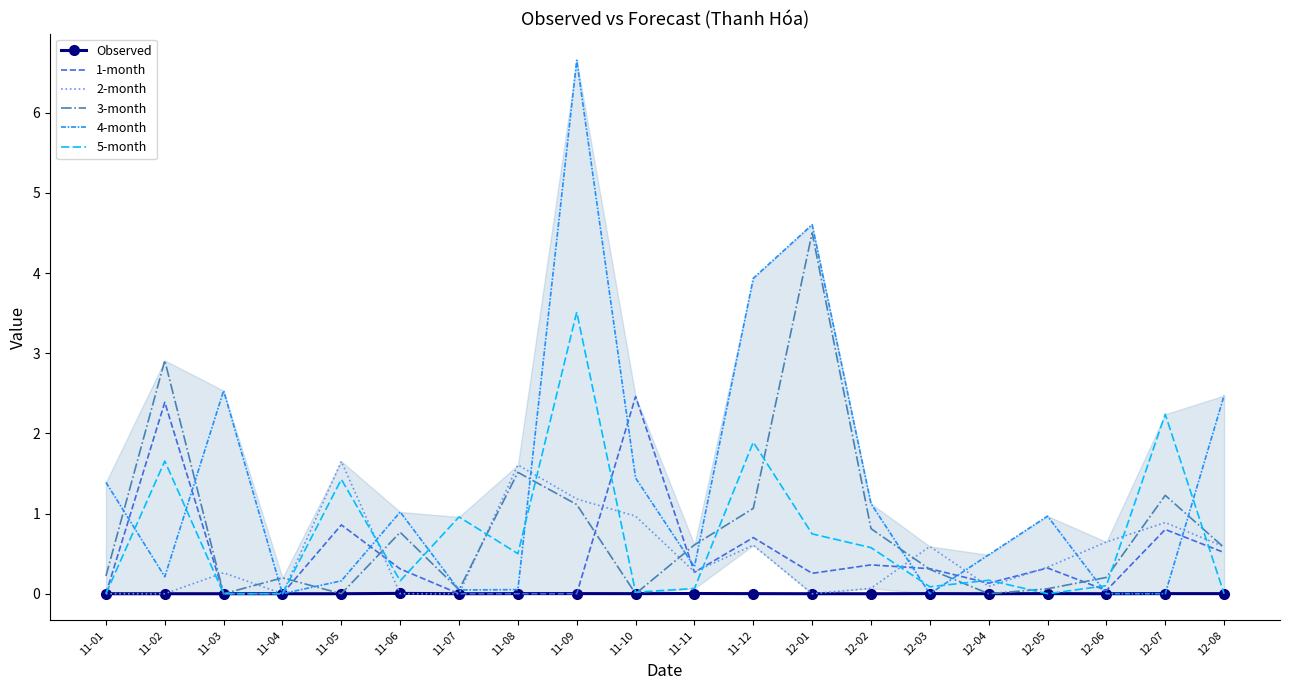

At which category does the chart reach its peak across all series?

11-09